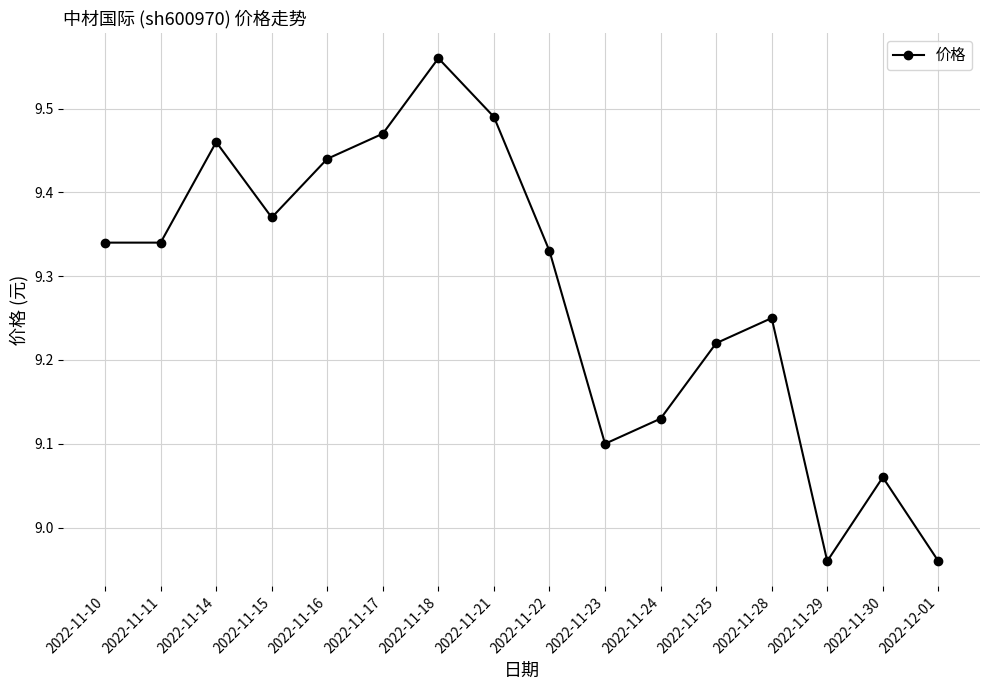

What is the sum of all values?

148.5